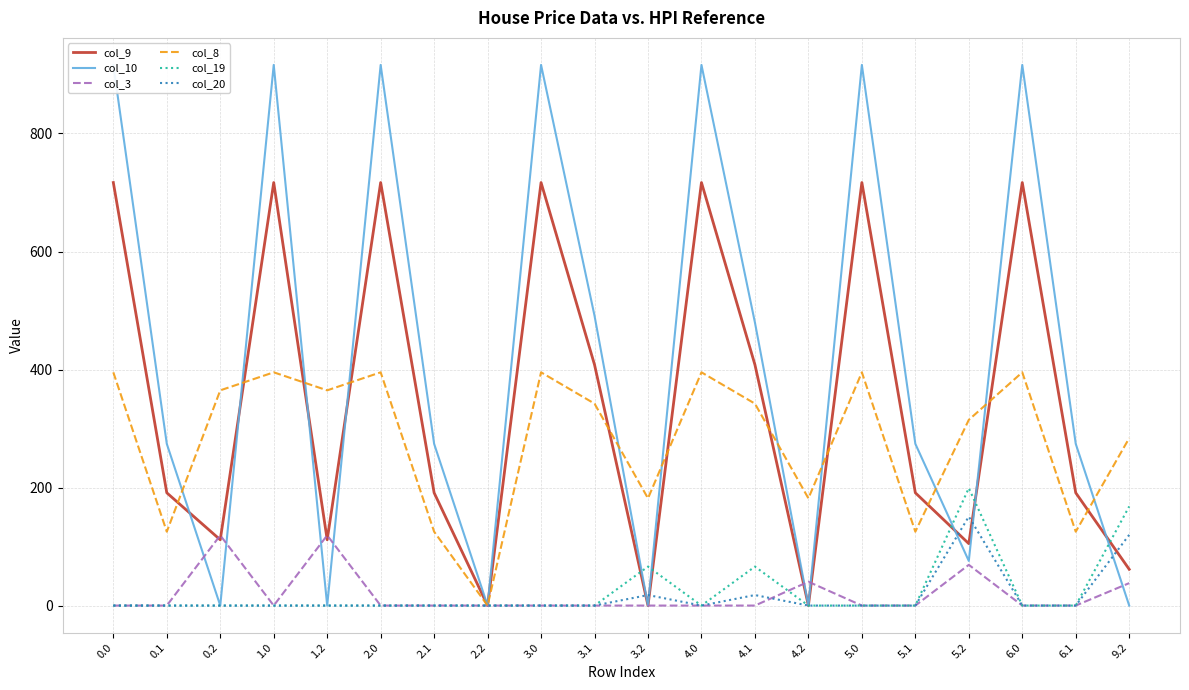

What is the highest value of the col_9 series?

716.9